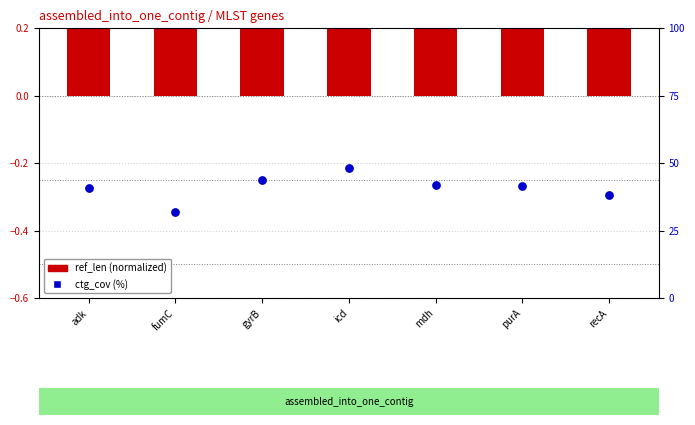

Which series has the widest spread of Y values?

ctg_cov (%)